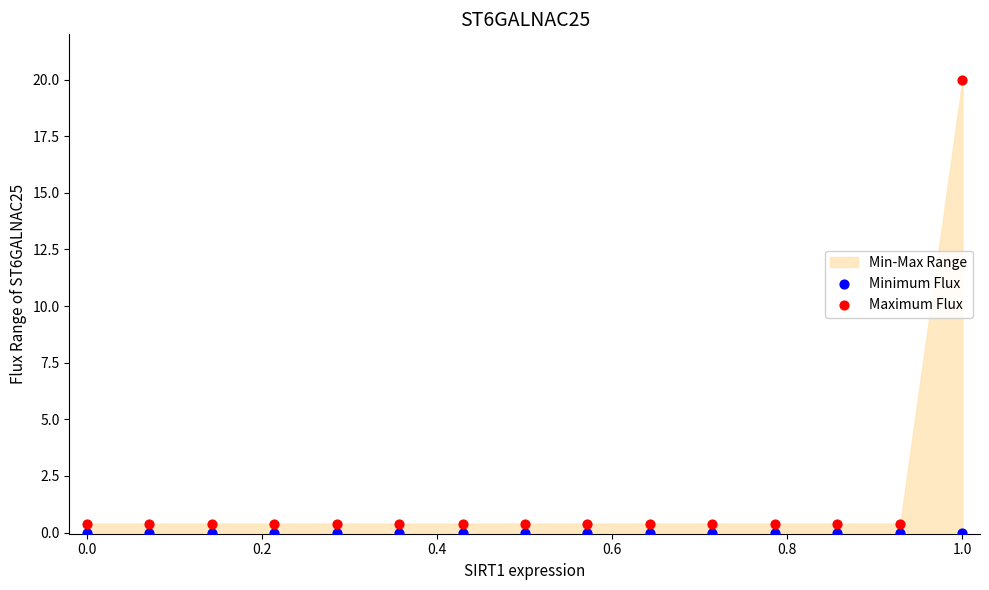

Which series contains the highest Y value?

Maximum Flux